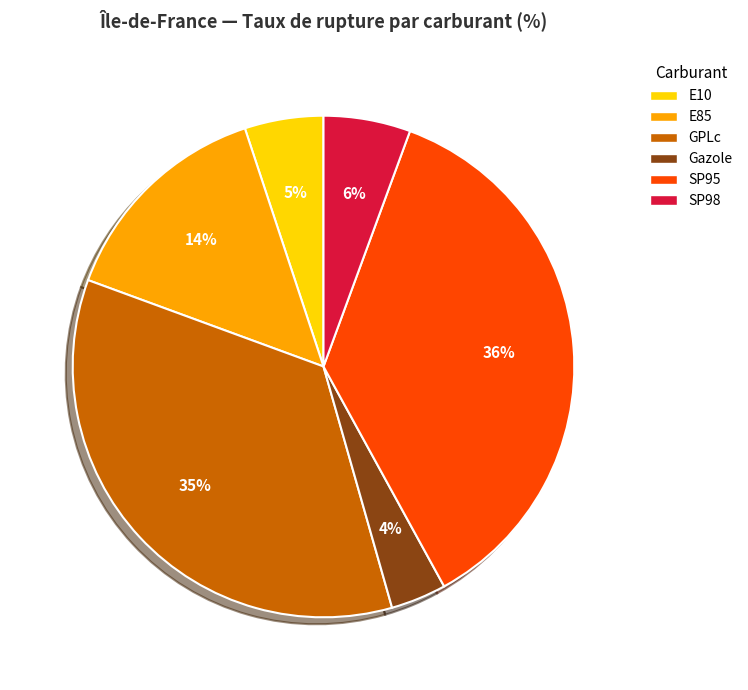

To the nearest percent, what is the average slice percentage?

17%